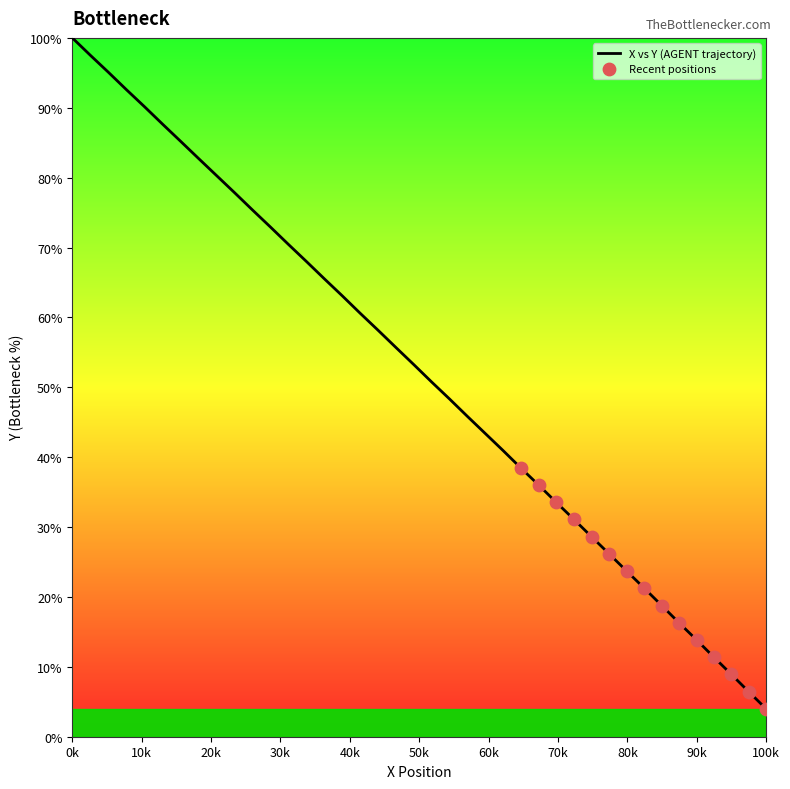

What is the difference between the maximum and minimum values?

96.0